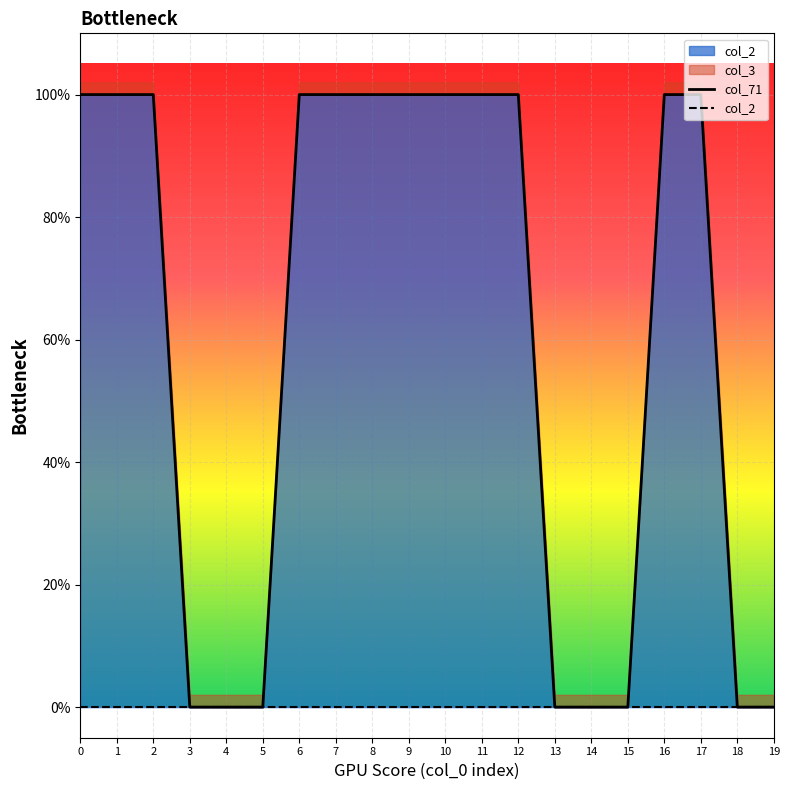

How many lines are shown in the chart?

2